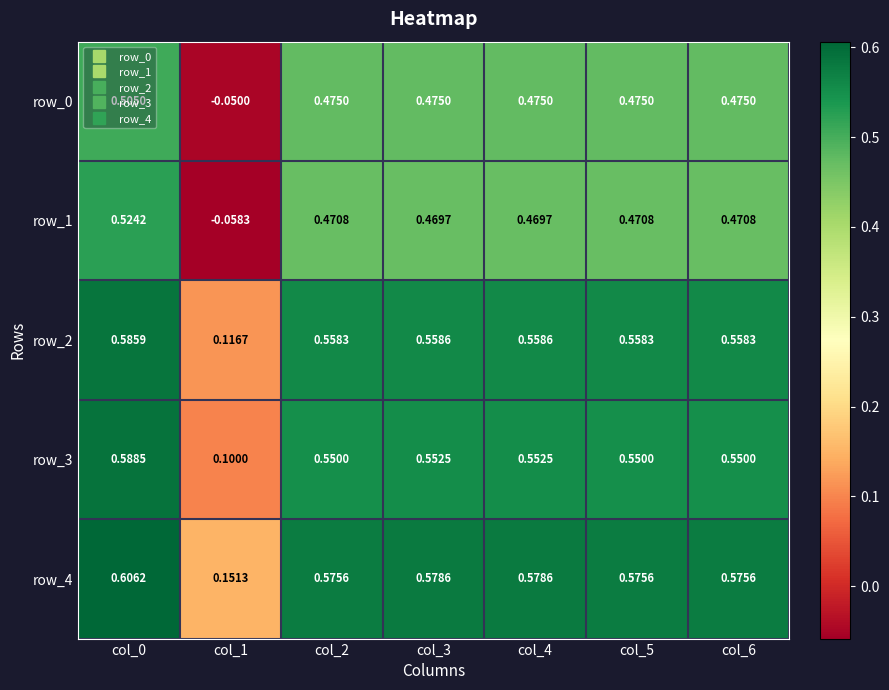

At col_2, list the series in order from smallest to largest.

row_1, row_0, row_3, row_2, row_4